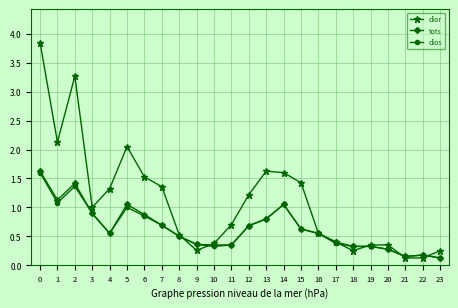

True or false: dior has a value of 1.5 at 6.

True